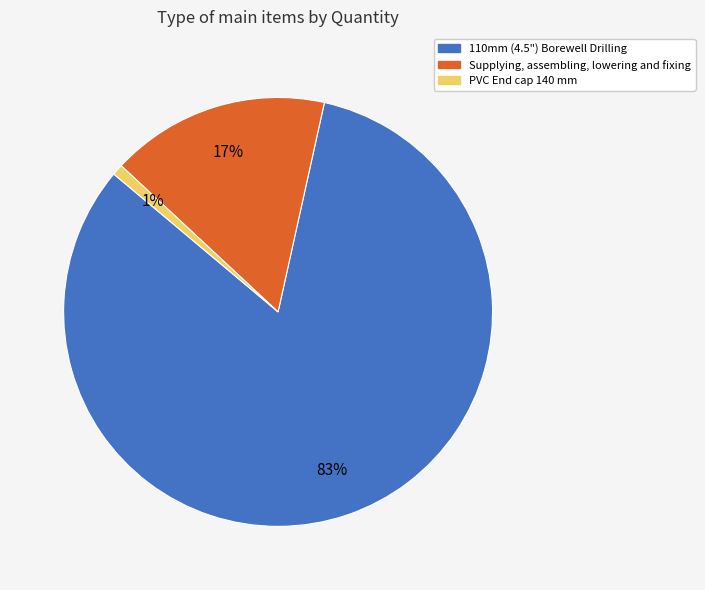

Do 110mm (4.5") Borewell Drilling and PVC End cap 140 mm together represent more than half of the pie?

Yes